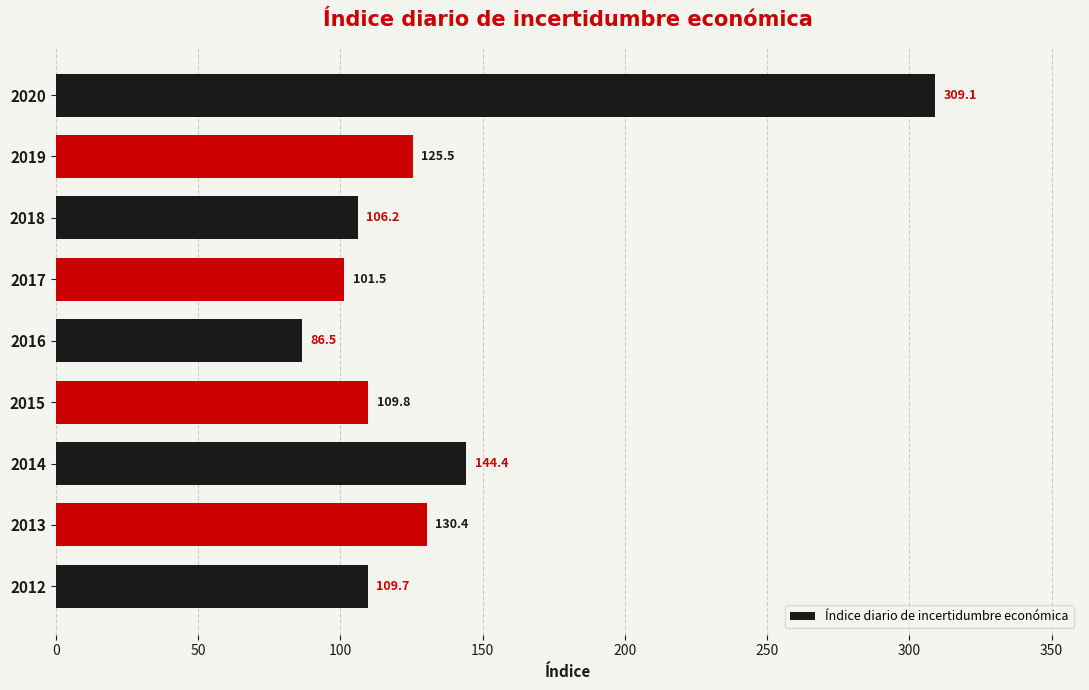

Reading bottom to top, list all the values displayed in this chart.

109.7	130.4	144.4	109.8	86.5	101.5	106.2	125.5	309.1